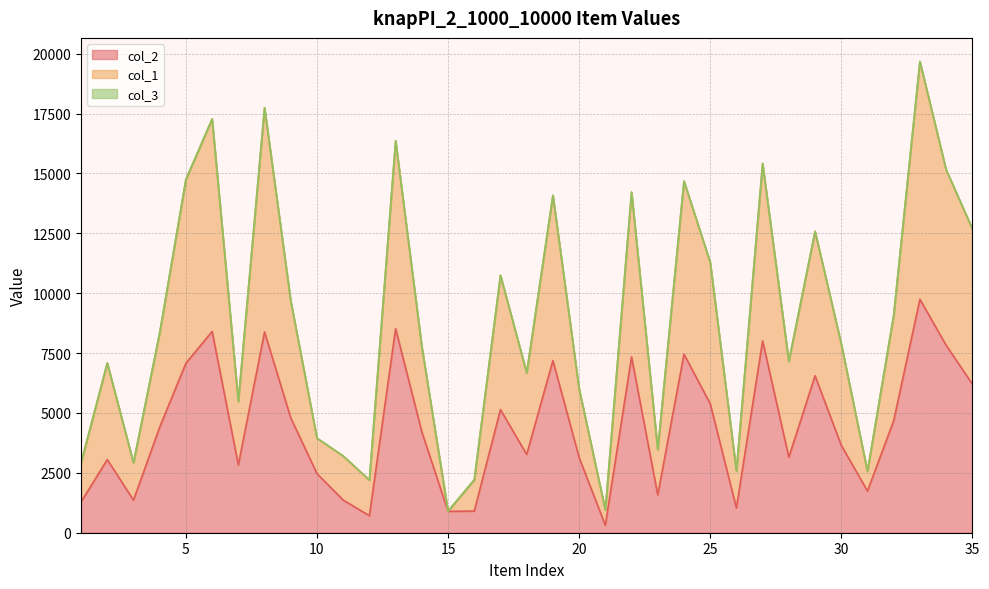

True or false: col_1 and col_2 cross at least once.

False